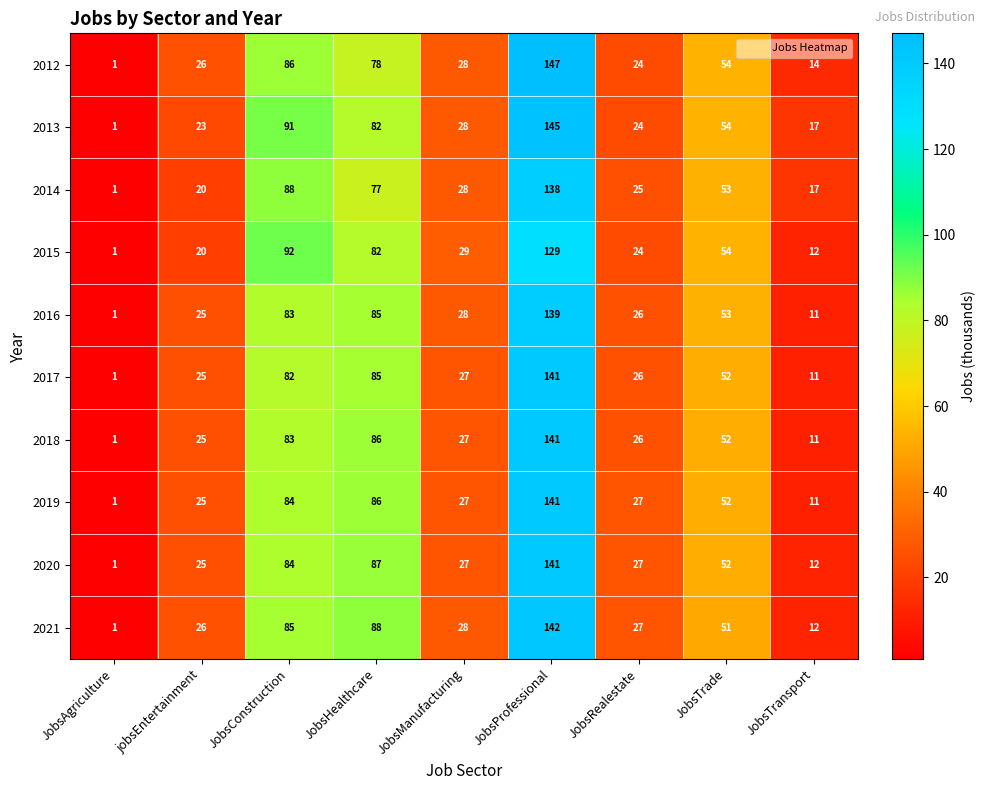

At which label is 2014 closest to 69?

JobsHealthcare